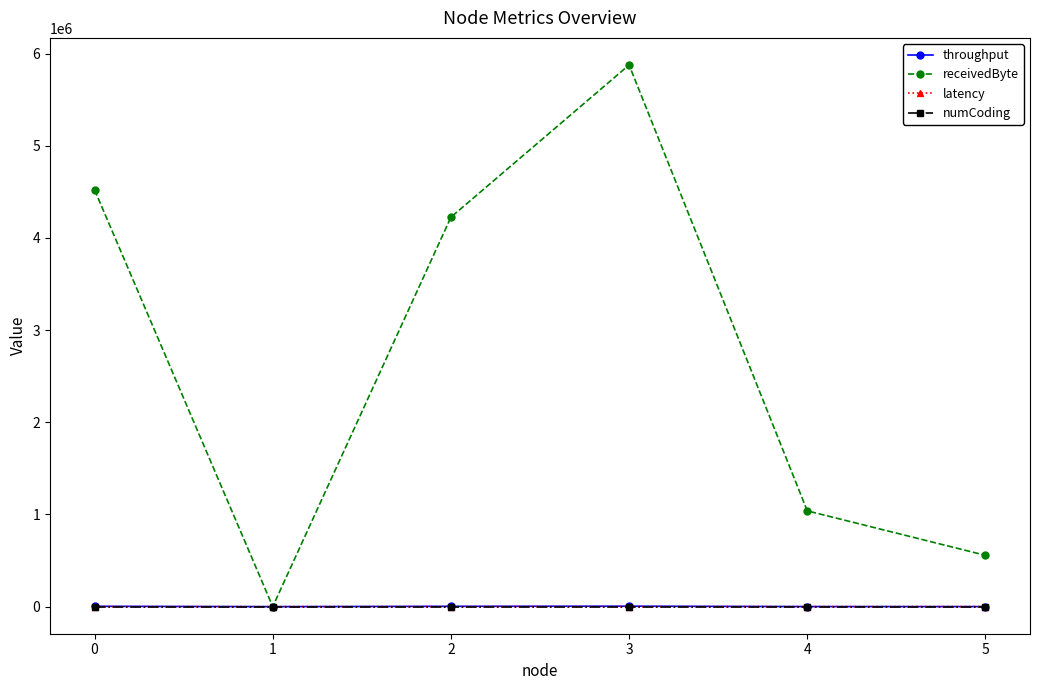

What is the sum of the throughput values at 4 and 2?

4383.5